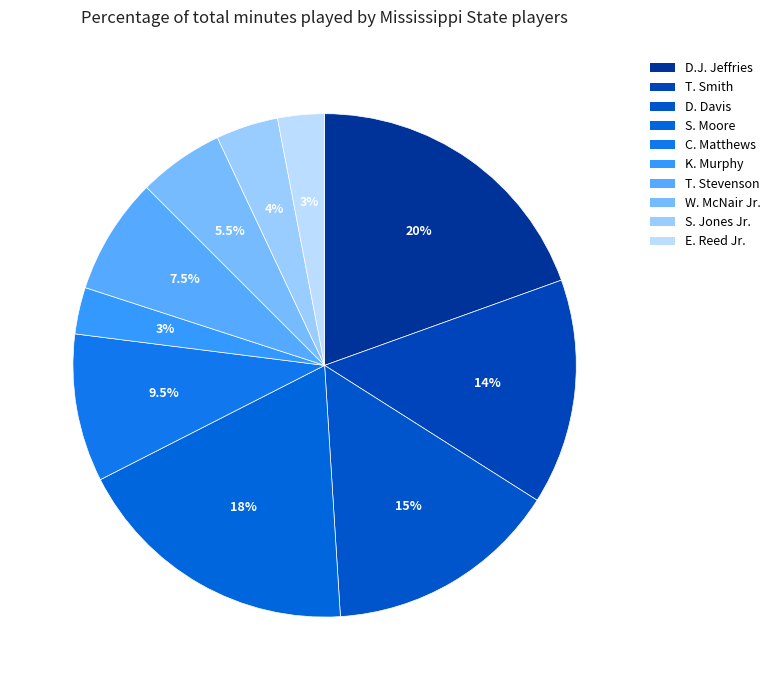

Approximately how many times larger is the value at D.J. Jeffries compared to S. Jones Jr.?

4.9